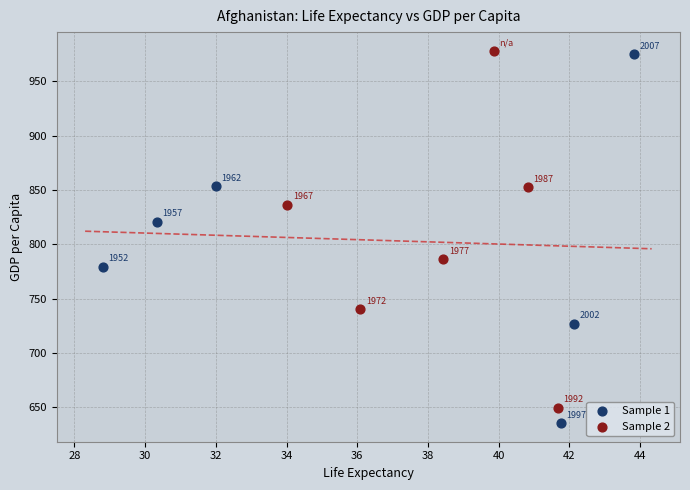

What are all the series names shown in the legend?

Sample 1, Sample 2